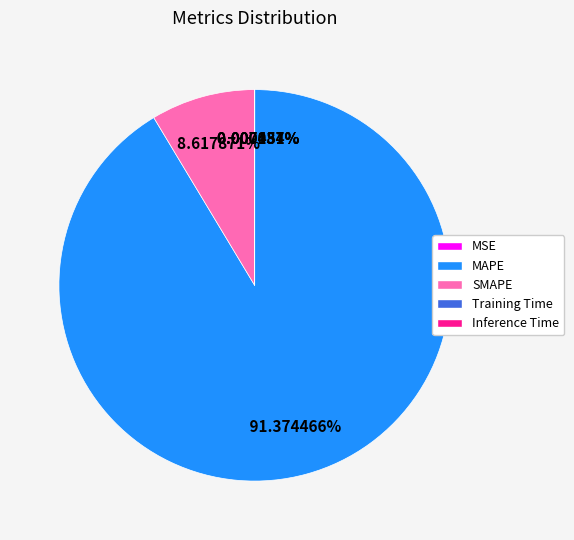

Does any single category account for the majority?

Yes